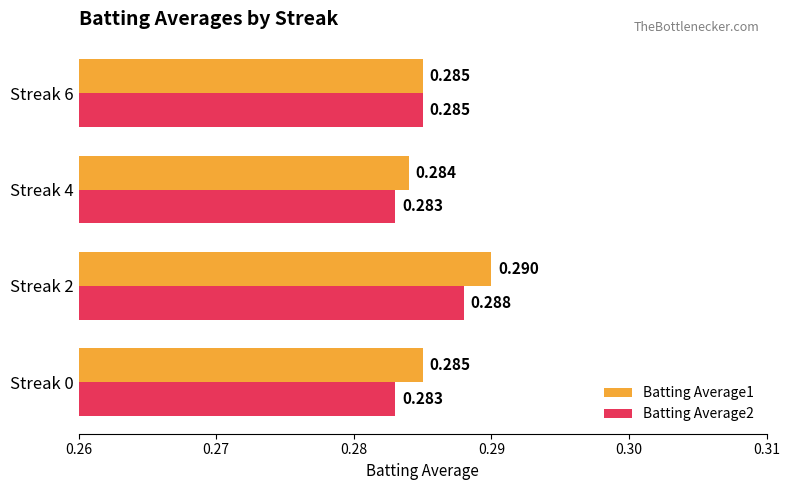

What is the sum of all Batting Average1 values?

1.1